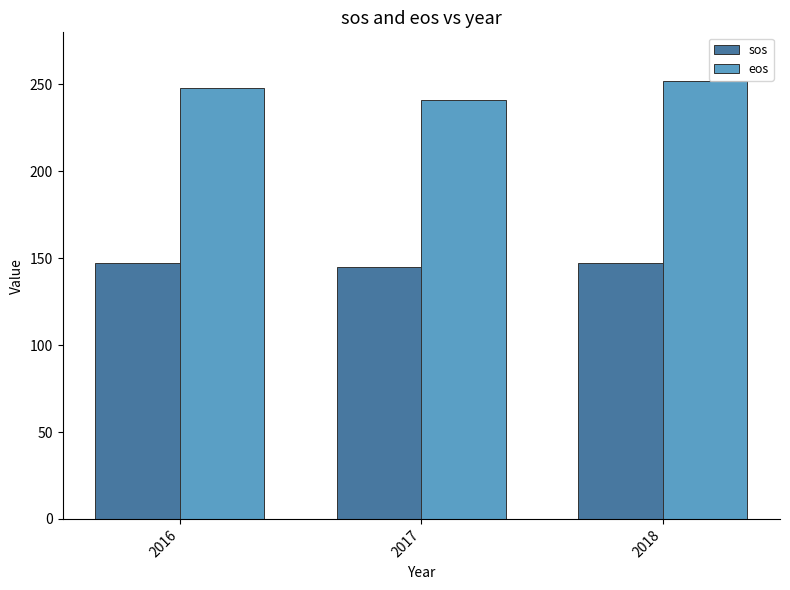

Is the value of eos at 2017 greater than the value of sos at 2018?

Yes